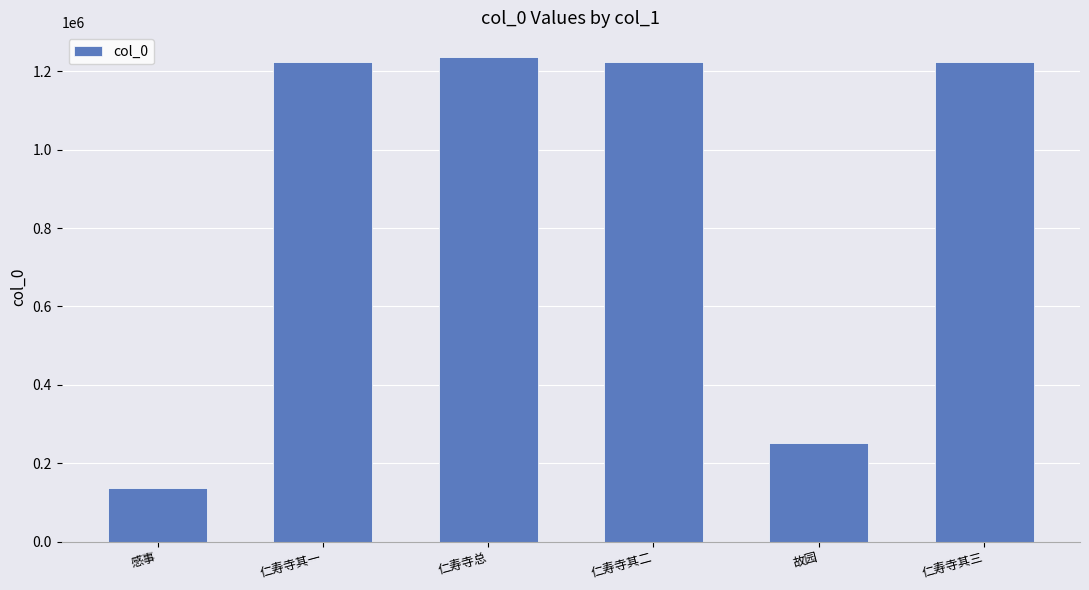

How many bars are there in total?

6